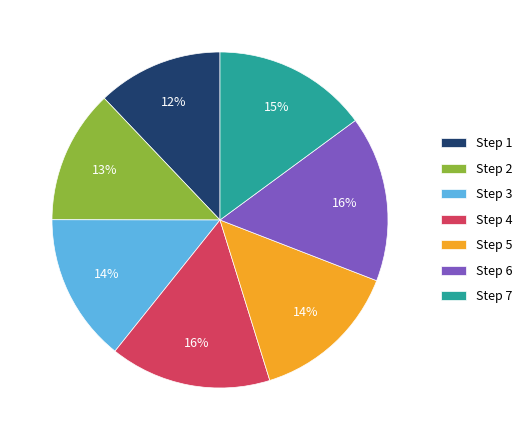

To the nearest percent, what portion does Step 3 represent?

14%